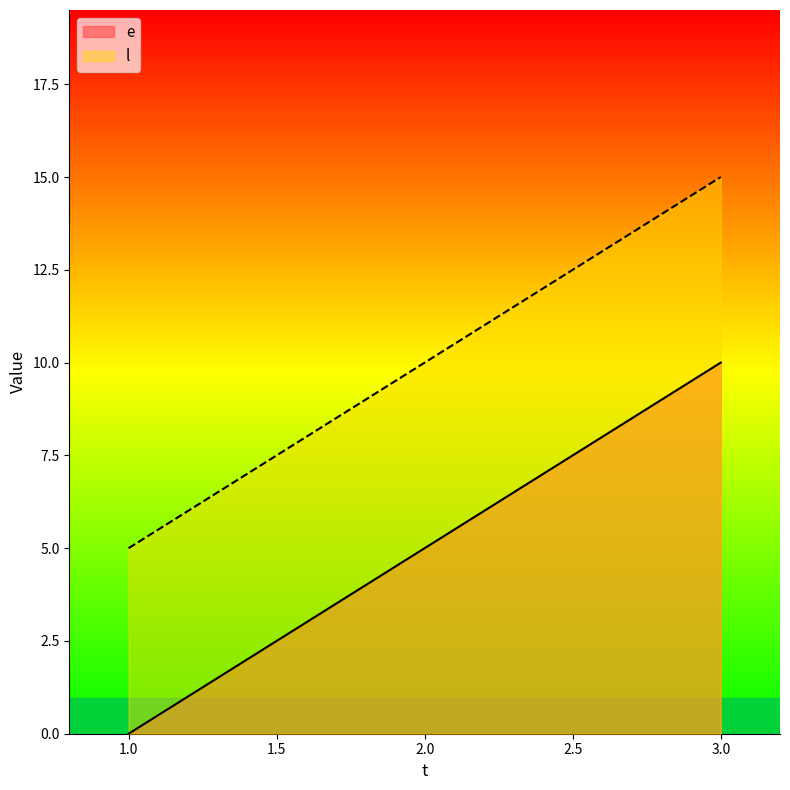

What is the value of the e point at the 2nd from the left?

5